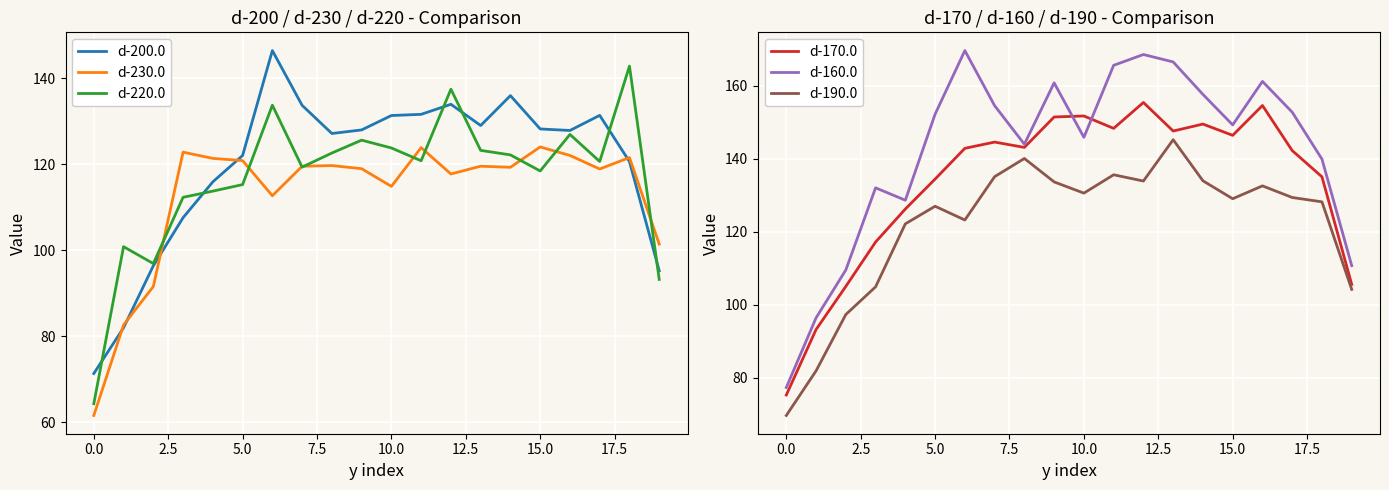

True or false: d-160.0 and d-230.0 intersect in this chart.

False